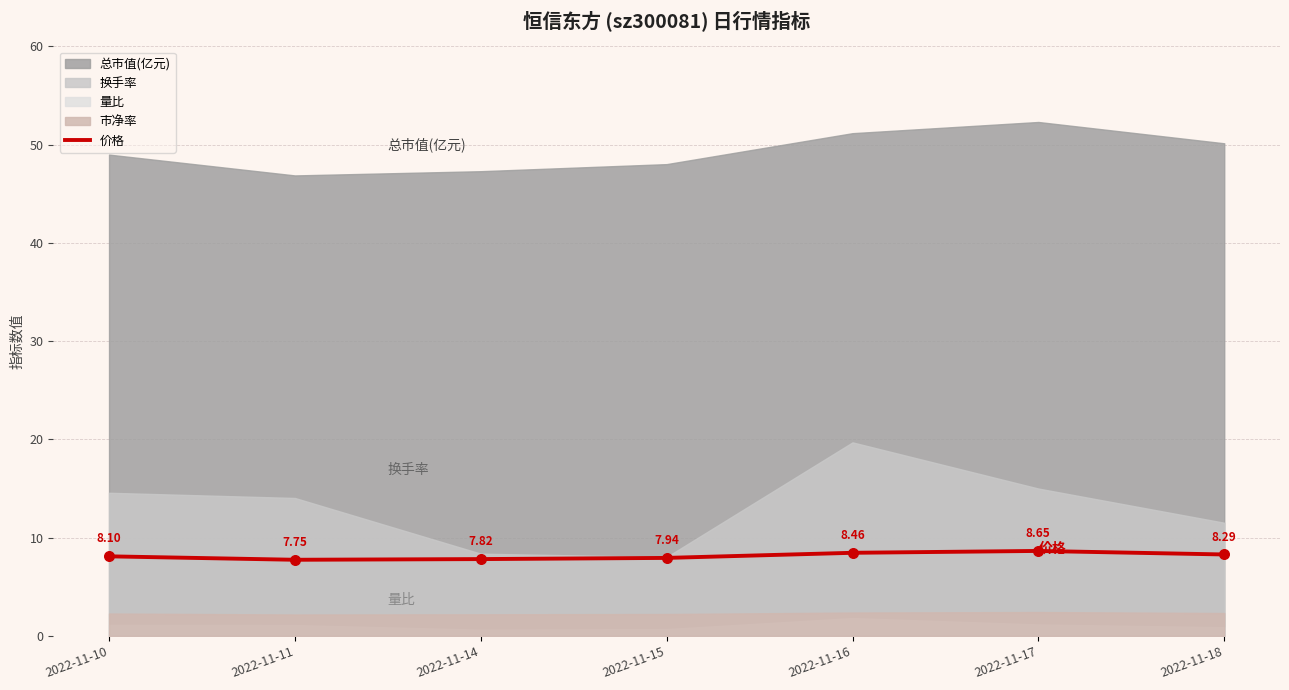

Between 2022-11-15 and 2022-11-16, which is larger?

2022-11-16